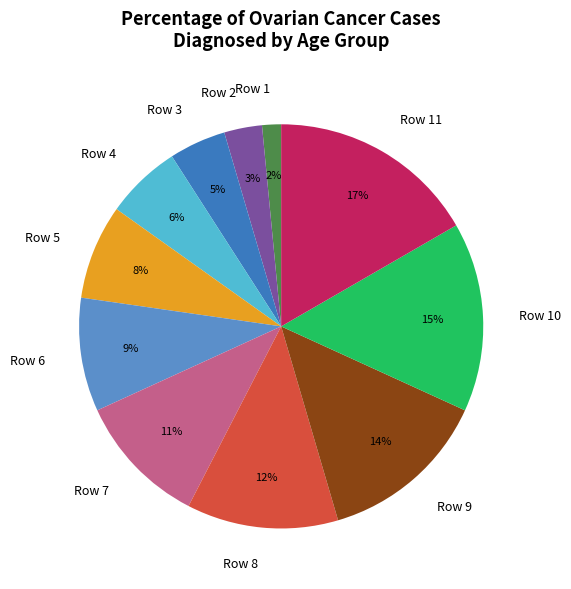

Which category has the biggest portion of the pie?

Row 11